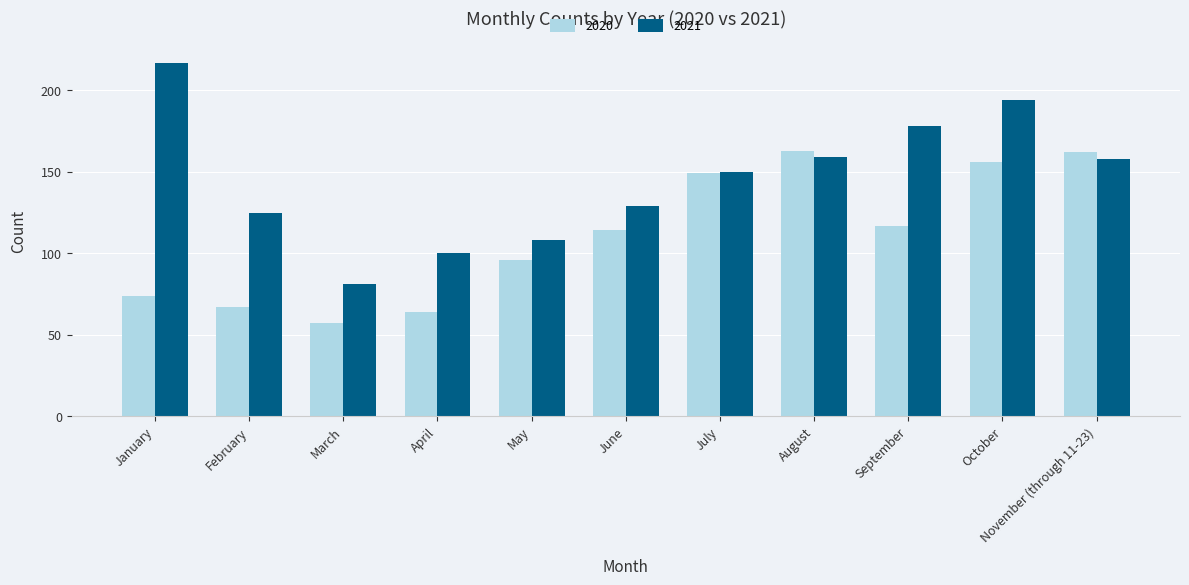

Between January and June, which series saw the biggest shift?

2021